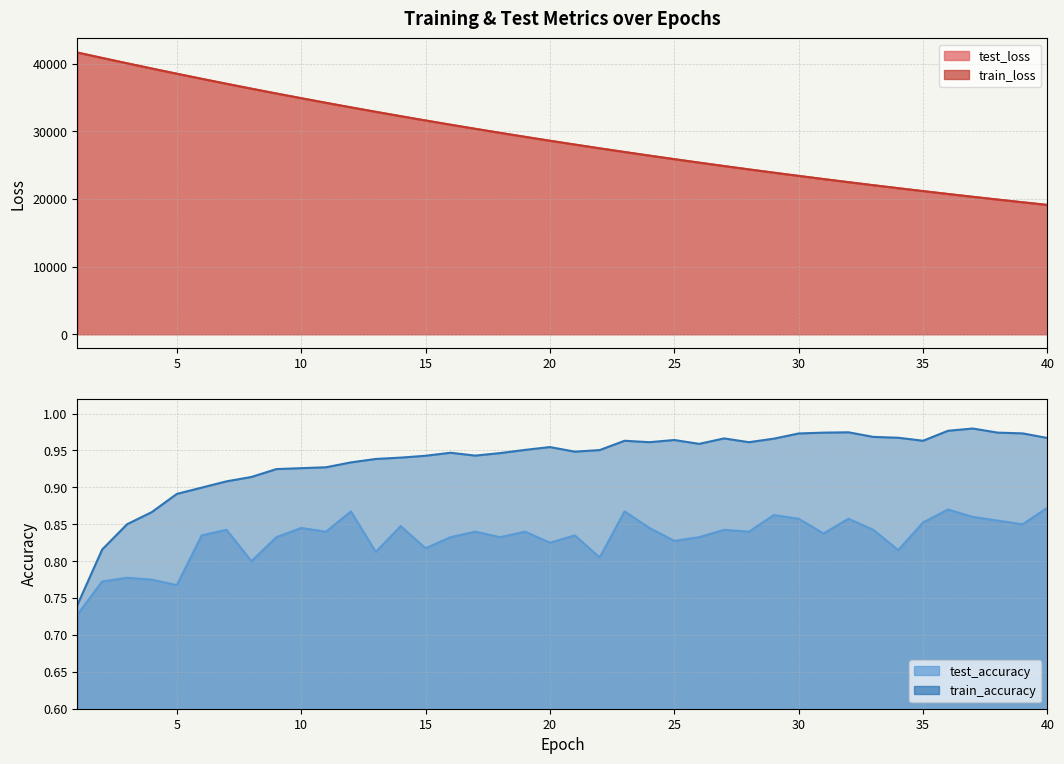

Reading left to right, extract all data points from this chart.

test_accuracy: 0.7	0.8	0.8	0.8	0.8	0.8	0.8	0.8	0.8	0.8	0.8	0.9	0.8	0.8	0.8	0.8	0.8	0.8	0.8	0.8	0.8	0.8	0.9	0.8	0.8	0.8	0.8	0.8	0.9	0.9	0.8	0.9	0.8	0.8	0.9	0.9	0.9	0.9	0.9	0.9
train_accuracy: 0.7	0.8	0.9	0.9	0.9	0.9	0.9	0.9	0.9	0.9	0.9	0.9	0.9	0.9	0.9	0.9	0.9	0.9	1.0	1.0	0.9	1.0	1.0	1.0	1.0	1.0	1.0	1.0	1.0	1.0	1.0	1.0	1.0	1.0	1.0	1.0	1.0	1.0	1.0	1.0
test_loss: 41674.8	40872.4	40082.2	39303.4	38539.1	37786.4	37049.7	36326.0	35615.4	34918.4	34233.8	33562.2	32904.1	32257.0	31622.7	30999.7	30389.3	29790.1	29201.6	28625.0	28059.3	27503.8	26958.4	26424.3	25900.1	25385.5	24881.1	24386.1	23900.1	23423.3	22955.6	22497.3	22047.5	21605.8	21172.6	20748.0	20331.2	19922.5	19521.4	19128.0
train_loss: 41672.4	40870.4	40079.0	39300.8	38535.5	37784.2	37046.8	36323.0	35612.4	34915.4	34231.2	33559.5	32900.5	32253.9	31619.5	30996.9	30386.4	29787.1	29199.0	28622.1	28056.3	27501.0	26956.2	26421.7	25897.4	25383.1	24878.4	24383.4	23897.6	23421.2	22953.7	22495.1	22045.2	21603.9	21171.0	20746.1	20329.4	19920.7	19519.7	19126.3